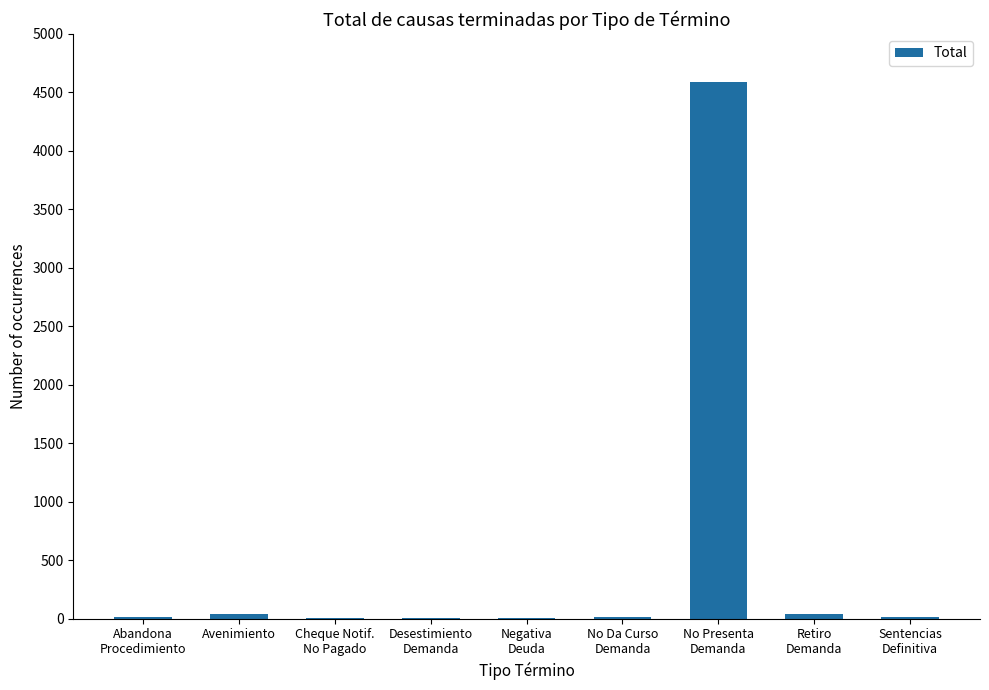

What is the sum of all values?

4726